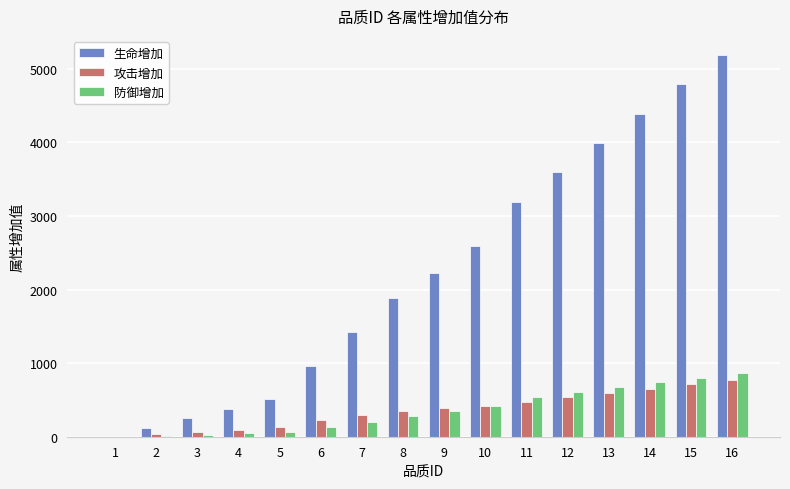

At which label is 生命增加 closest to 2593?

10